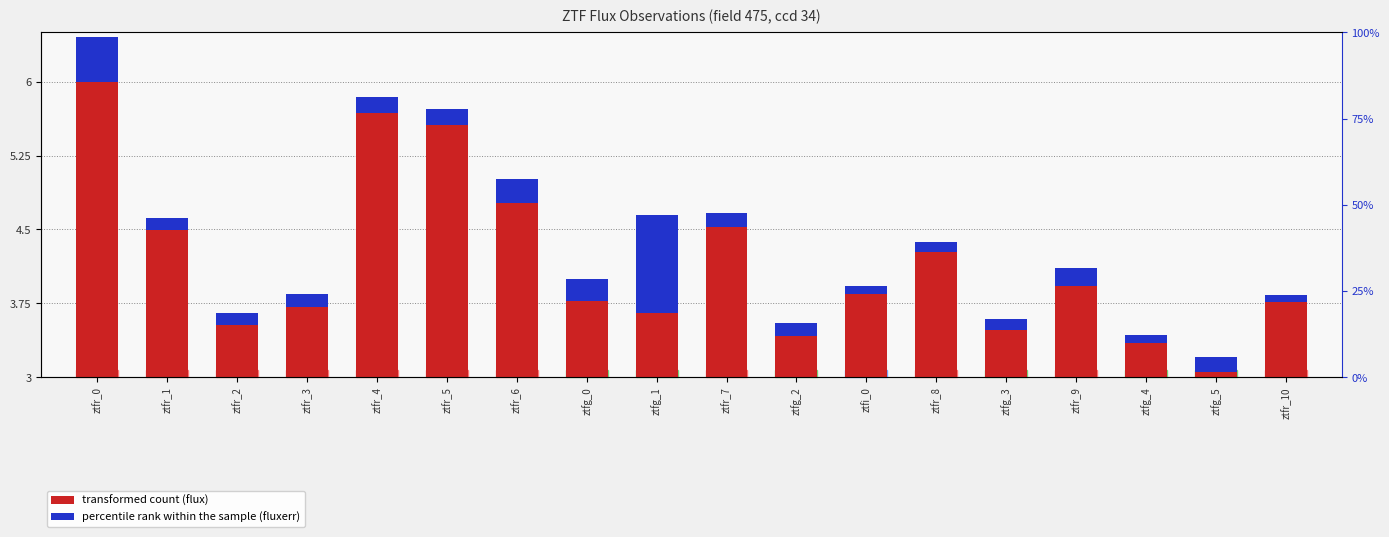

Which series has the largest range (max minus min)?

transformed count